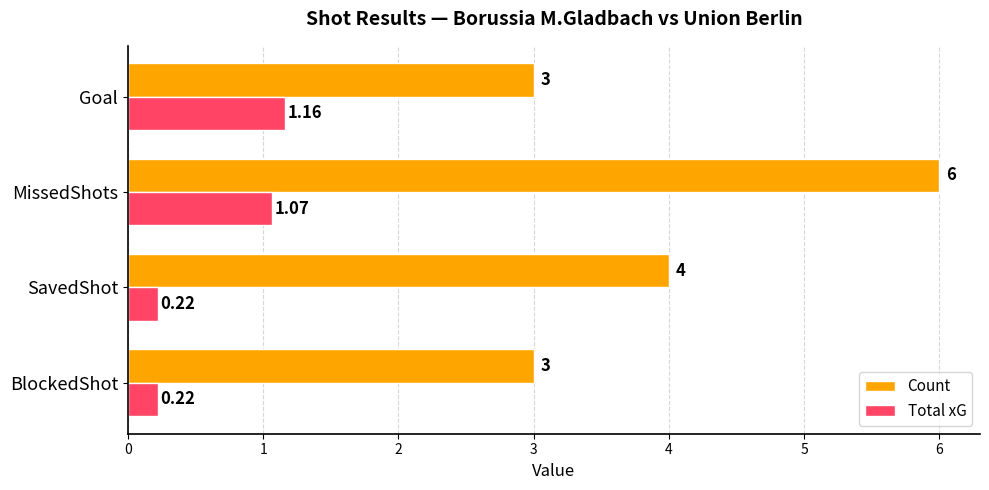

At which category is the sum across all series the highest?

MissedShots